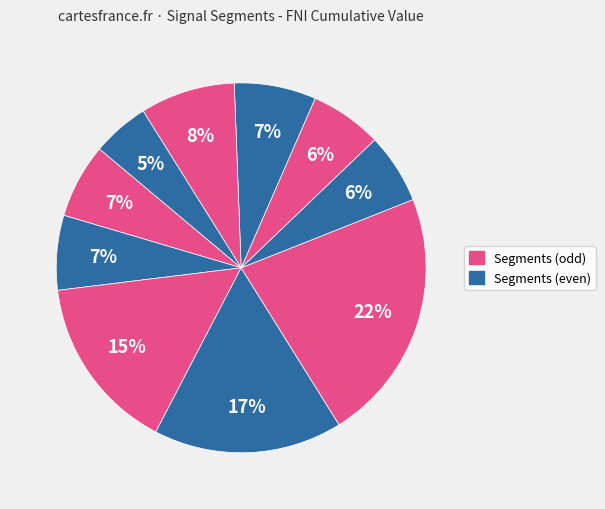

What is the largest slice in the pie chart?

signal segment 5